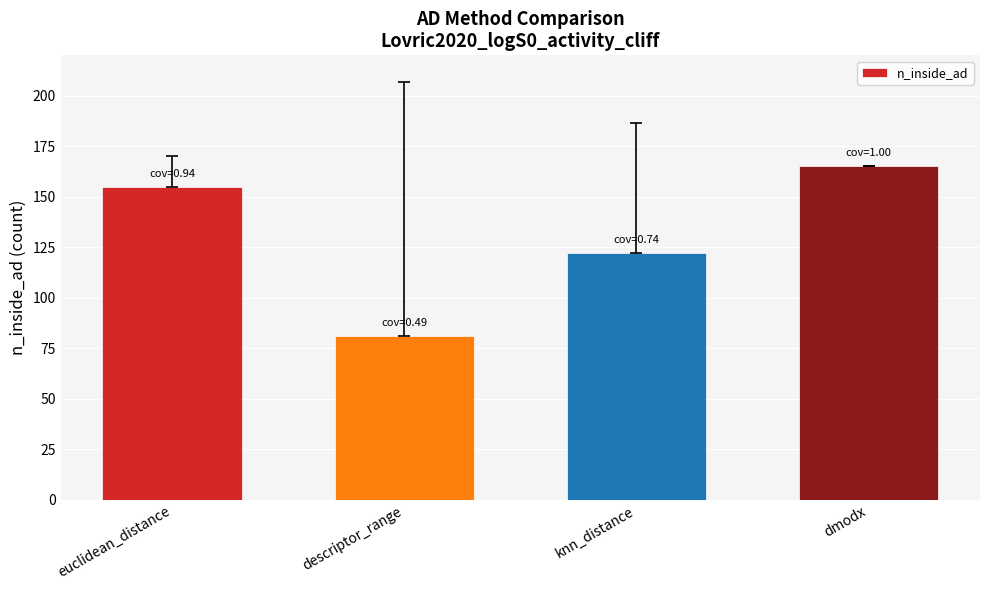

What is the value of the 4th bar from the left?

165